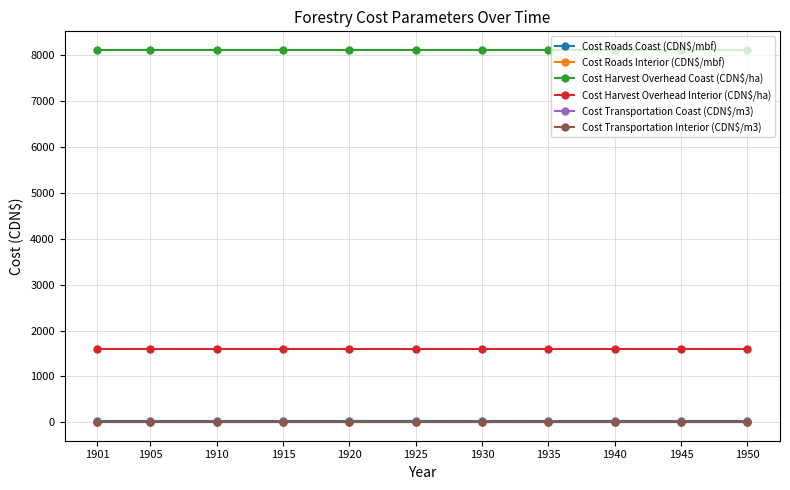

What is the greatest value displayed?

8119.0